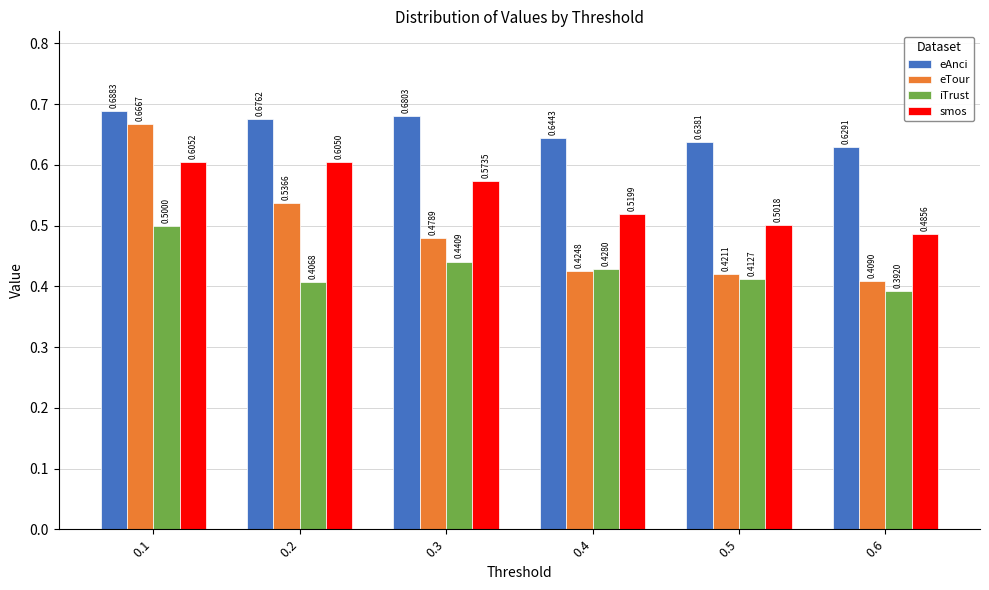

At 0.6, list the series in order from largest to smallest.

eAnci, smos, eTour, iTrust